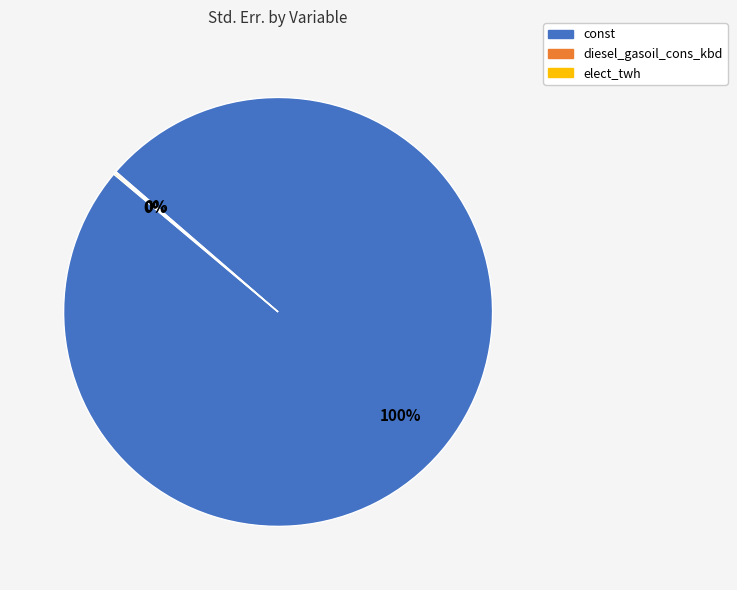

To the nearest percent, what is the average slice percentage?

33%